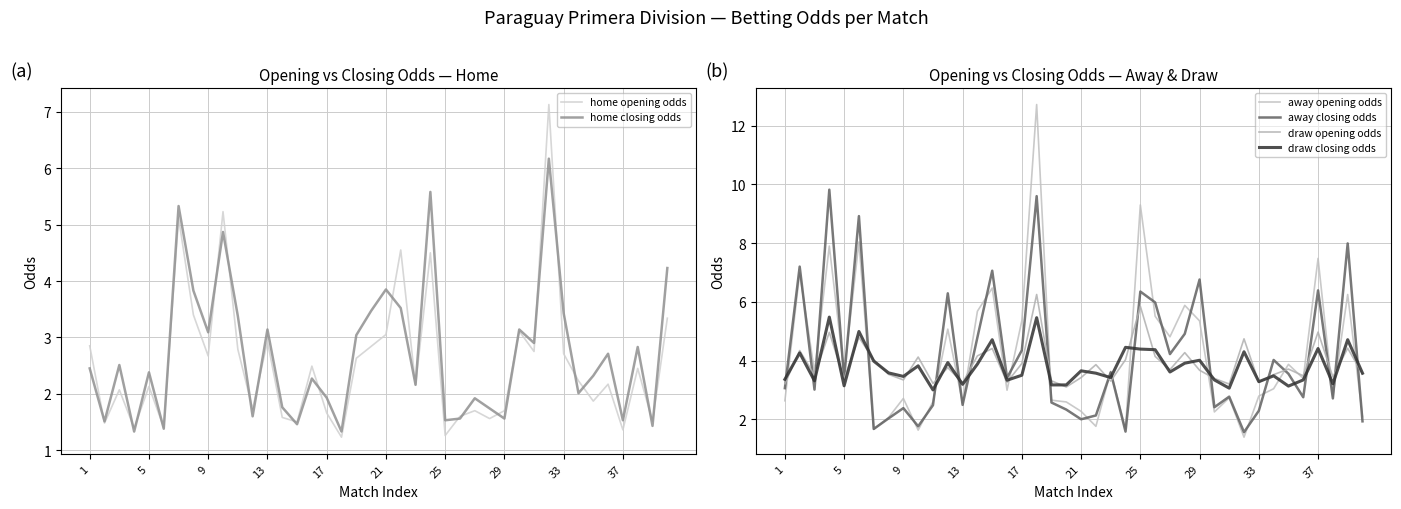

What is the value of the home closing odds point at the 17th from the left?

1.9